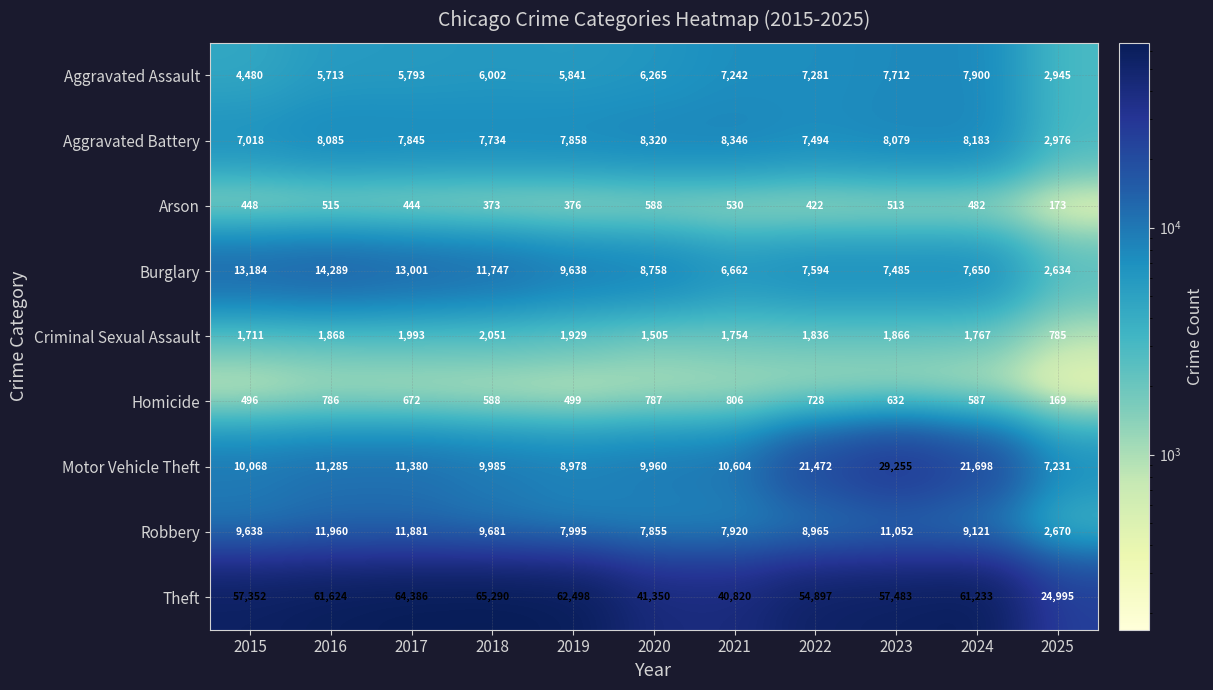

List the series in order of their peak value, lowest first.

Arson, Homicide, Criminal Sexual Assault, Aggravated Assault, Aggravated Battery, Robbery, Burglary, Motor Vehicle Theft, Theft